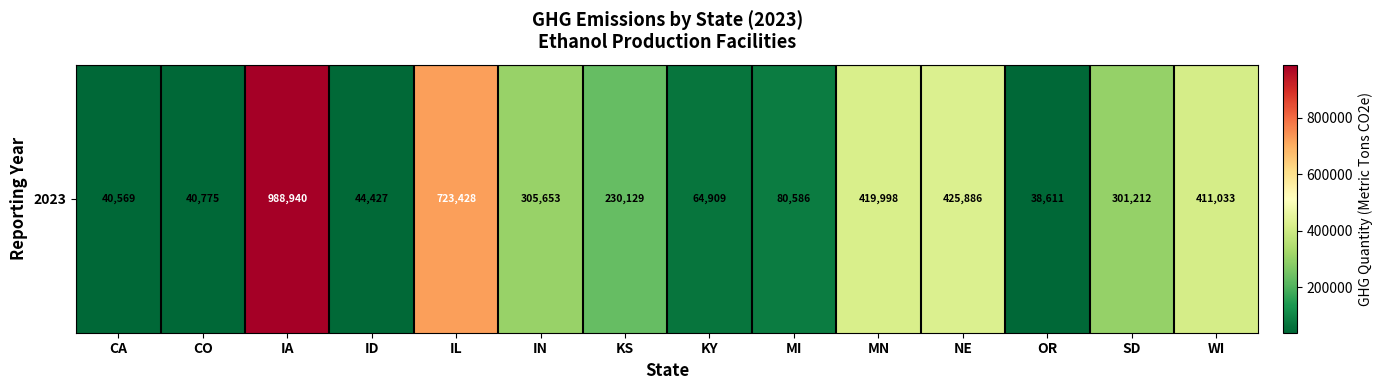

Reading left to right, what are all the values shown in this chart?

40569	40775	988940	44427	723428	305653	230129	64909	80586	419998	425886	38611	301212	411033